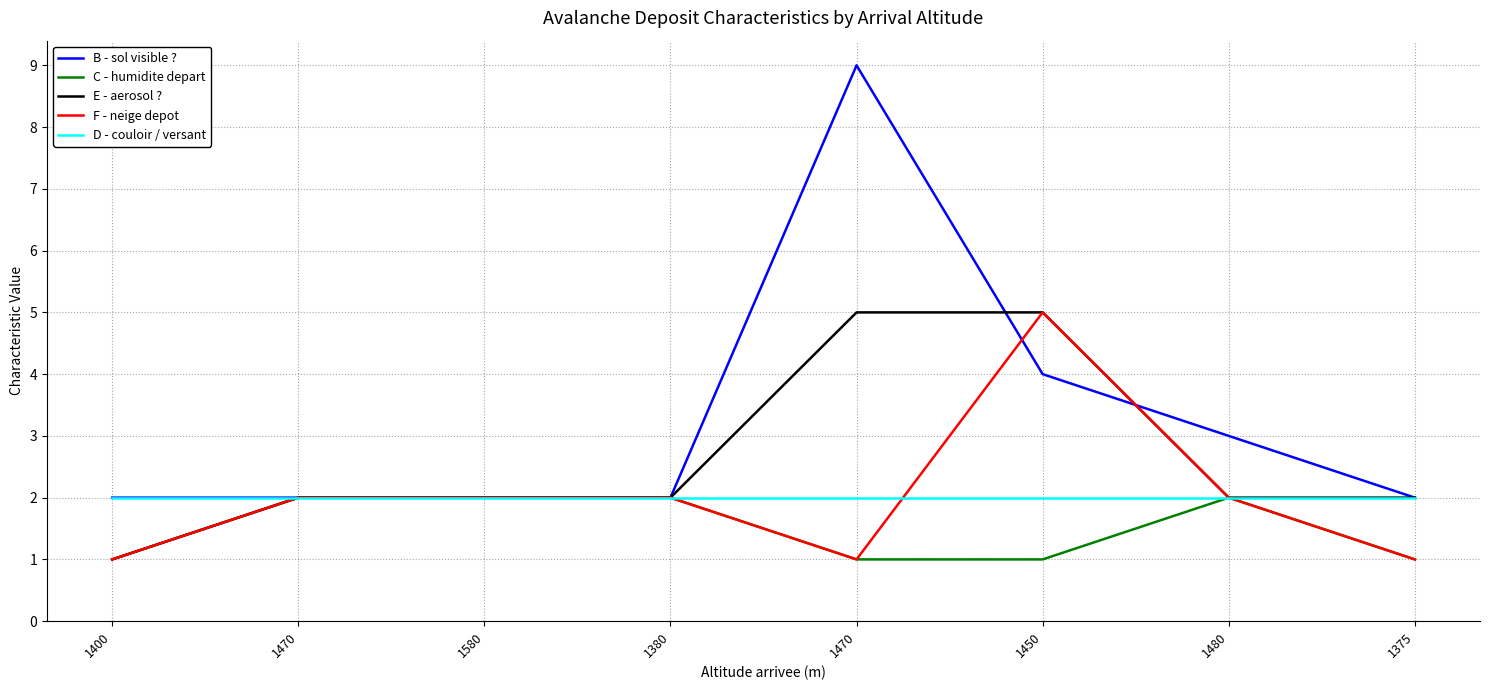

What is the label of the 5th point from the right?

1380